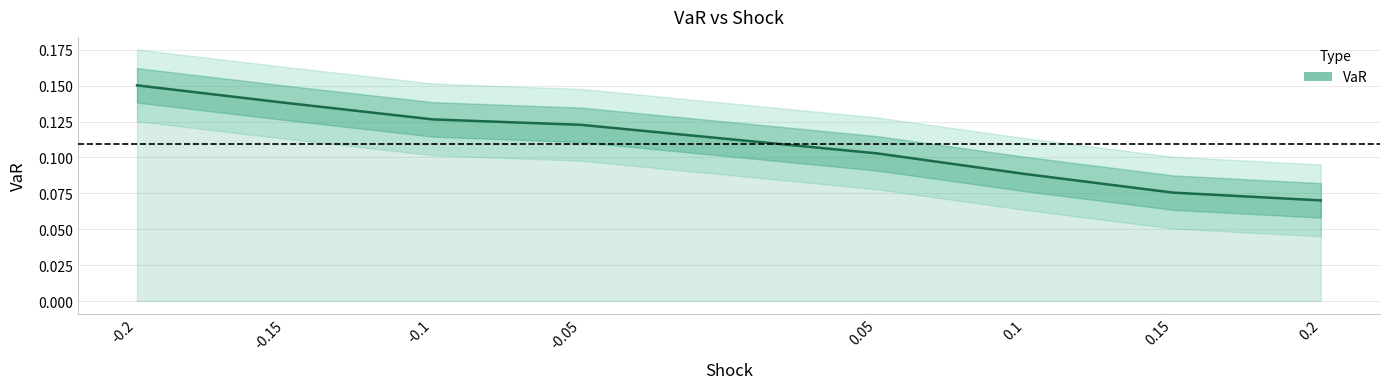

What is the value of the 7th point from the left?

0.1